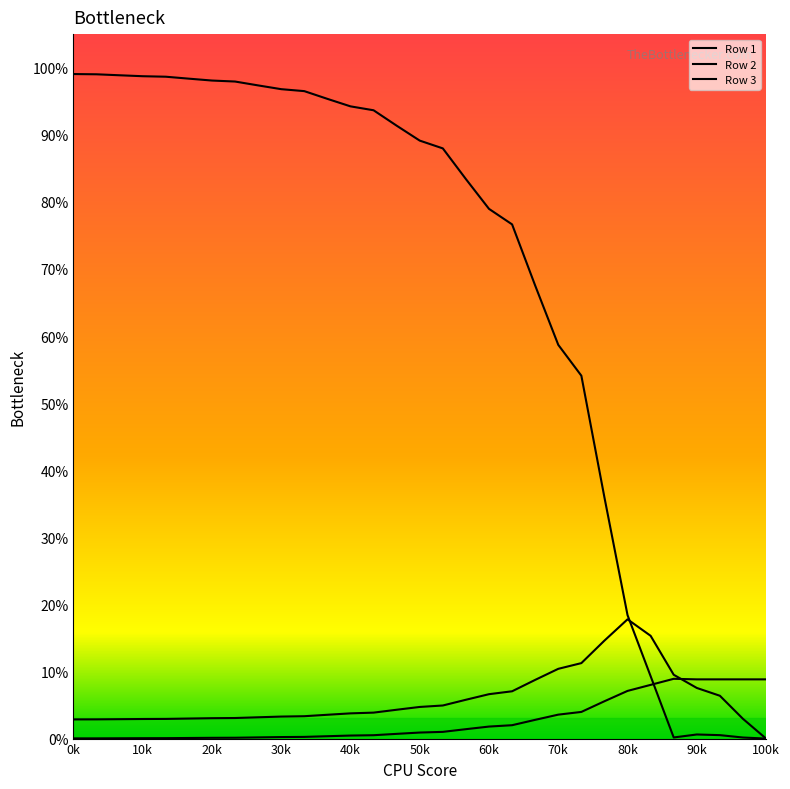

Does the chart display data point markers on the line(s)?

No